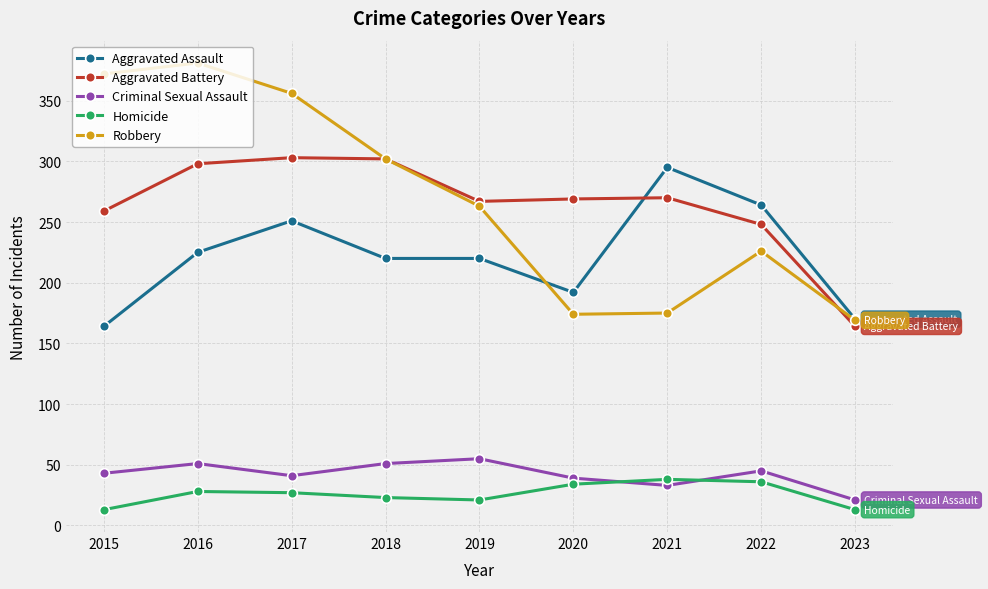

Read the Criminal Sexual Assault value at 2020.

39